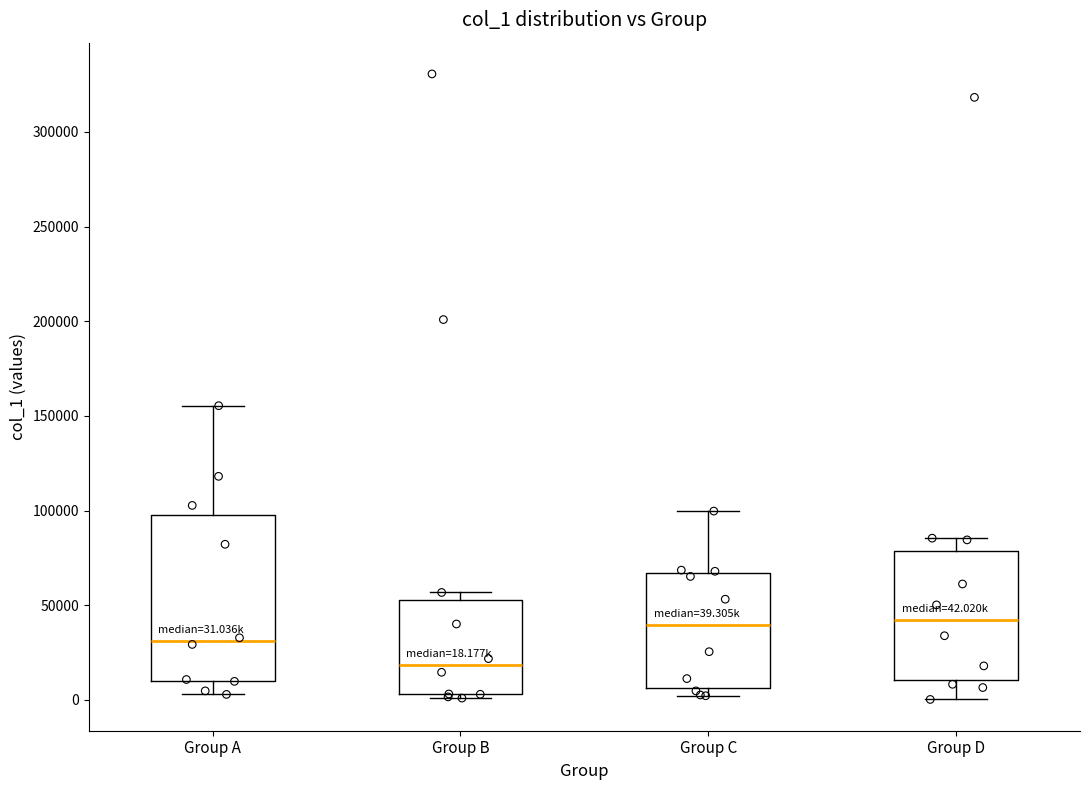

Which box's median line is the lowest?

Group B